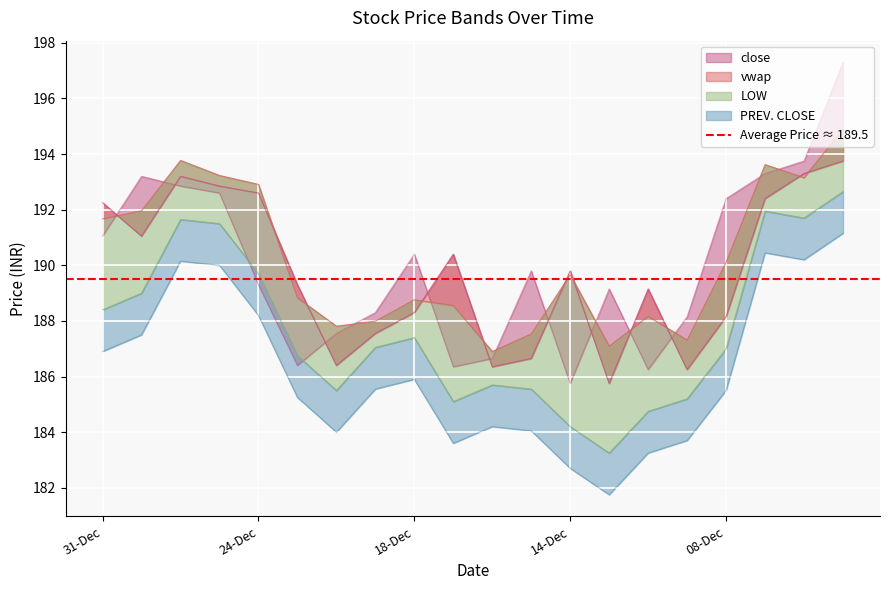

The LOW series shows 90.7 at 21-Dec. True or false?

False